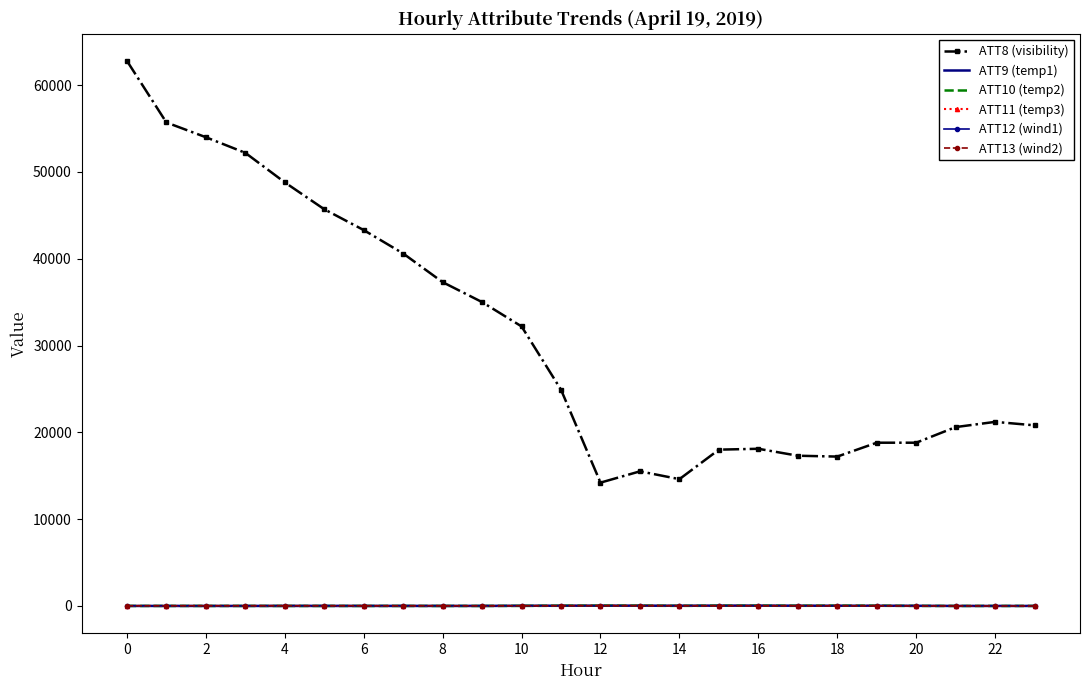

Which series has the widest spread of values?

ATT8 (visibility)